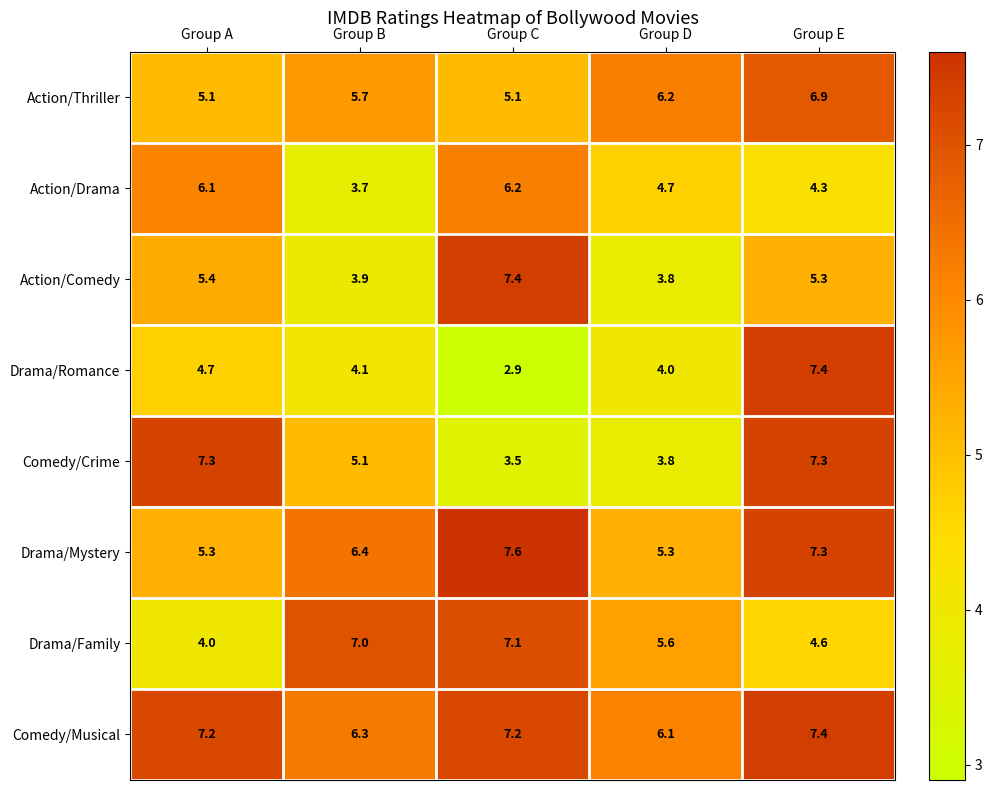

What is the average value of the Comedy/Crime series?

5.4